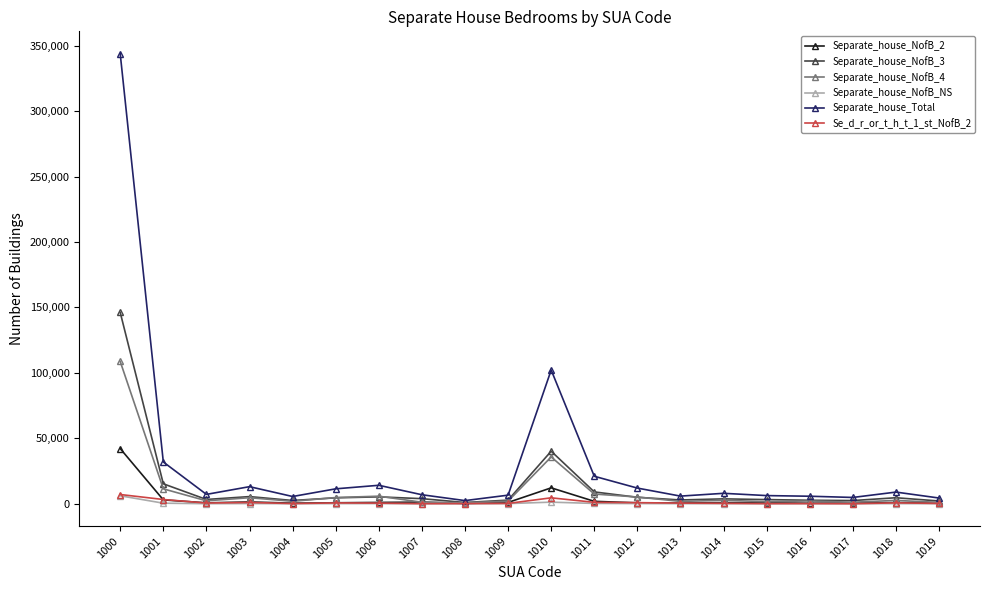

How many data points in Separate_house_NofB_NS are less than 126?

10